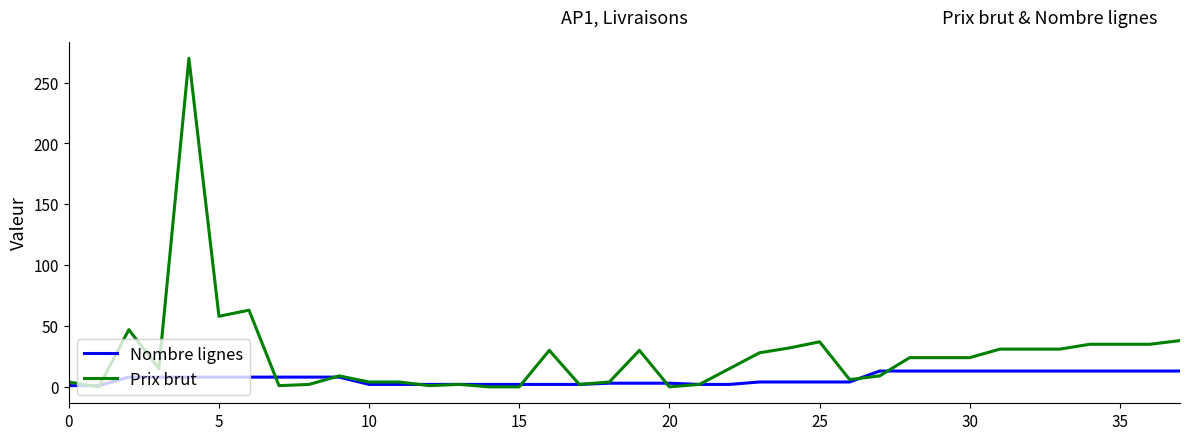

List the series in order of their overall mean, lowest first.

Nombre lignes, Prix brut